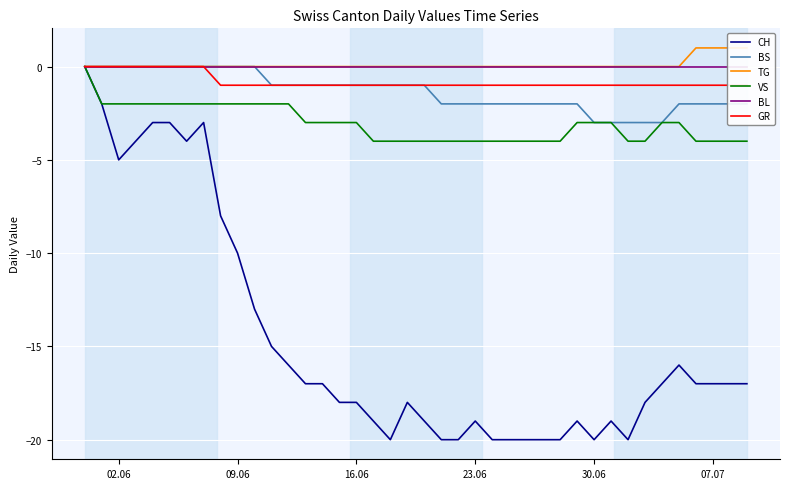

The BS series shows -1 at 30.06. True or false?

False